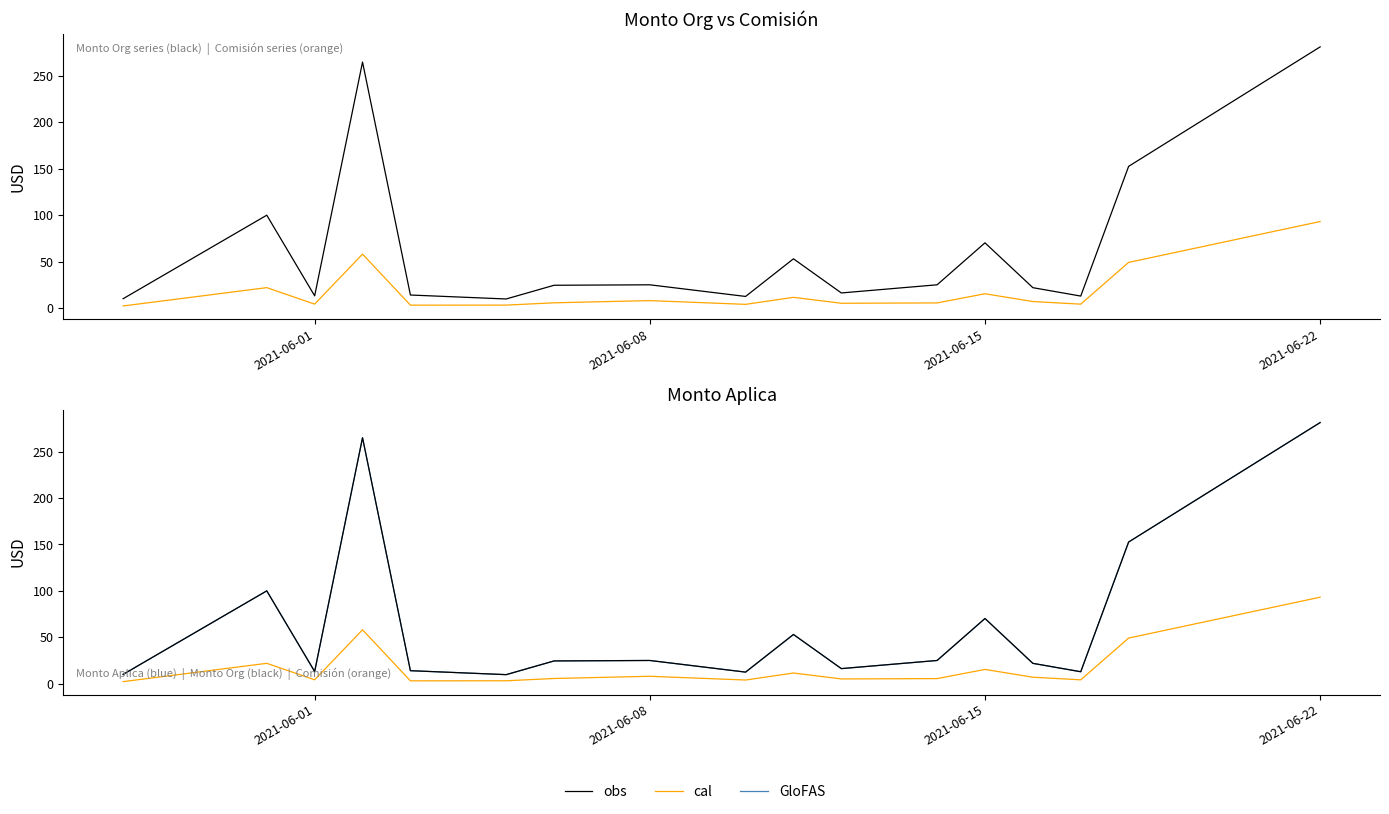

Where does the GloFAS series first go above 24?

2021-06-08